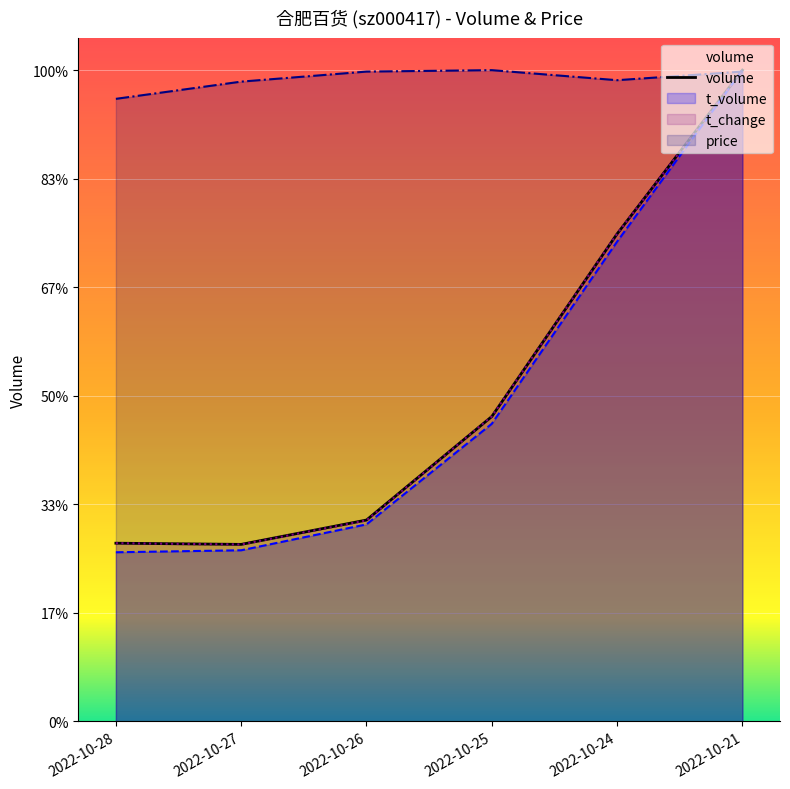

Reading left to right, list all the values displayed in this chart.

volume: 218899.0	217441.0	247341.0	374489.0	598865.0	799948.0
t_volume: 207754.5	210199.5	242005.3	365571.8	589315.8	799948.0
t_change: 218875.7	217317.9	246916.8	374659.2	598987.4	799948.0
price: 764708.0	785852.0	798186.0	799948.0	787614.0	798186.0